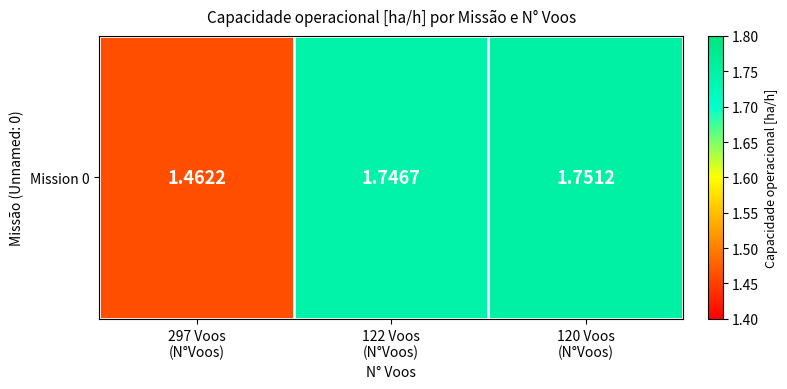

The value at 297 Voos
(N°Voos) is 1.5. True or false?

True